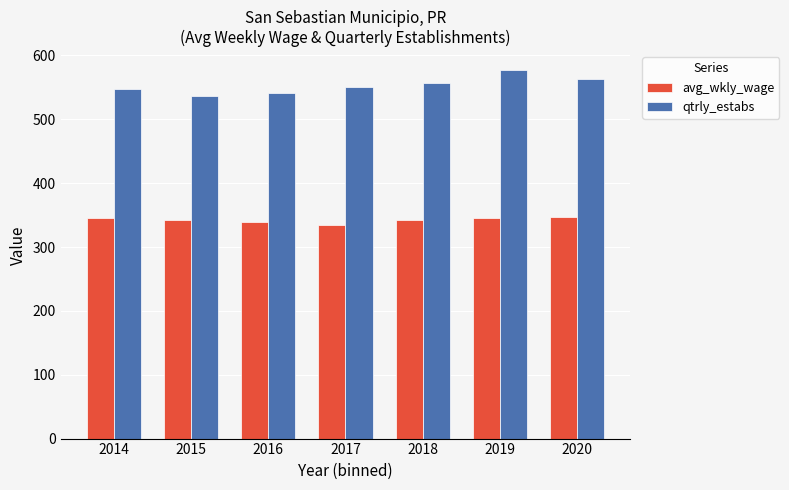

What is the difference between the maximum and minimum values in the avg_wkly_wage series?

11.8